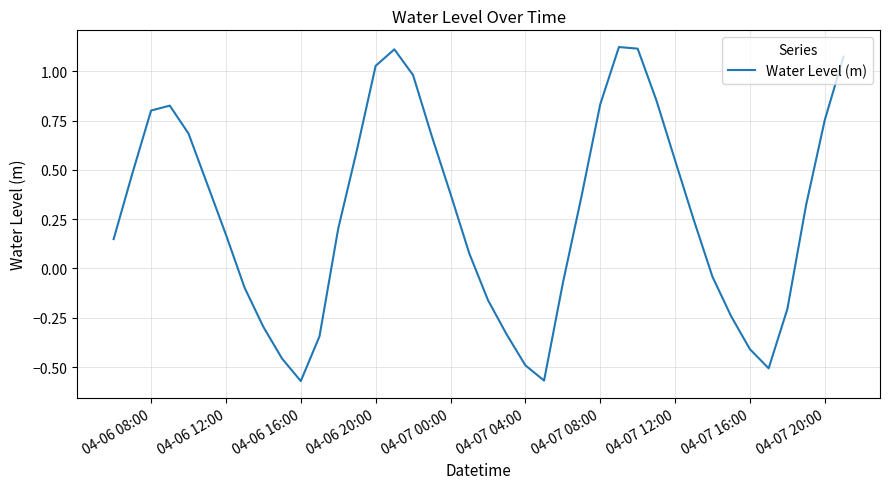

How many lines are shown in the chart?

1